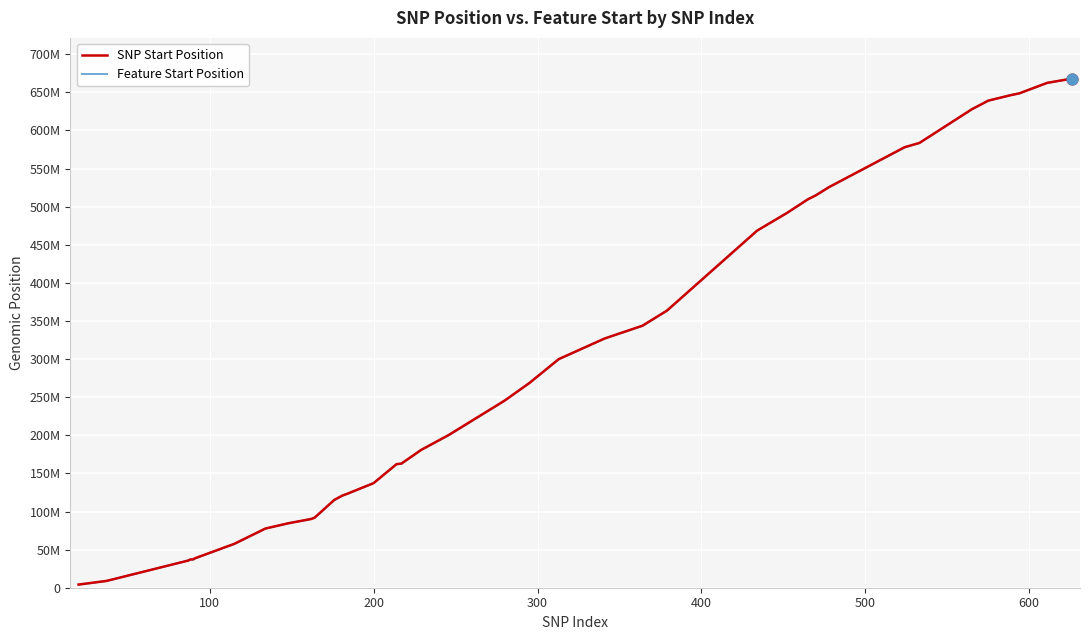

What are all the series names shown in the legend?

SNP Start Position, Feature Start Position